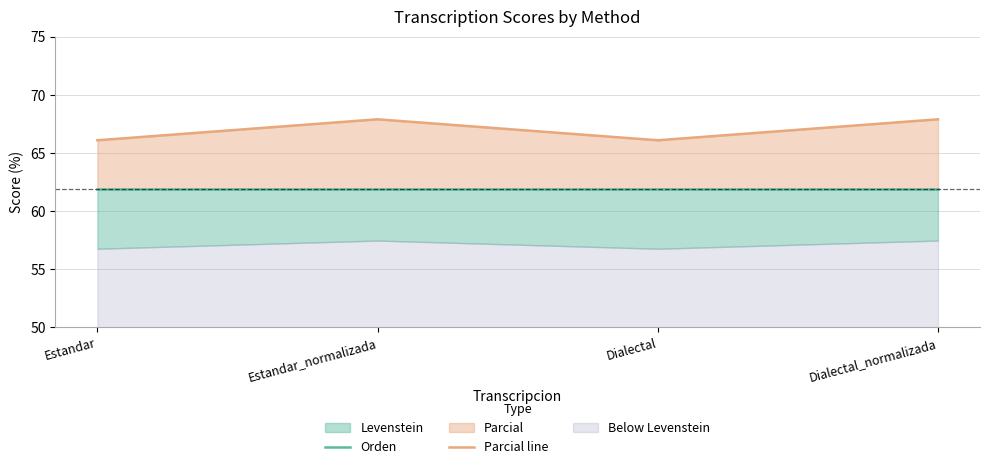

What position from the right is Dialectal_normalizada?

1